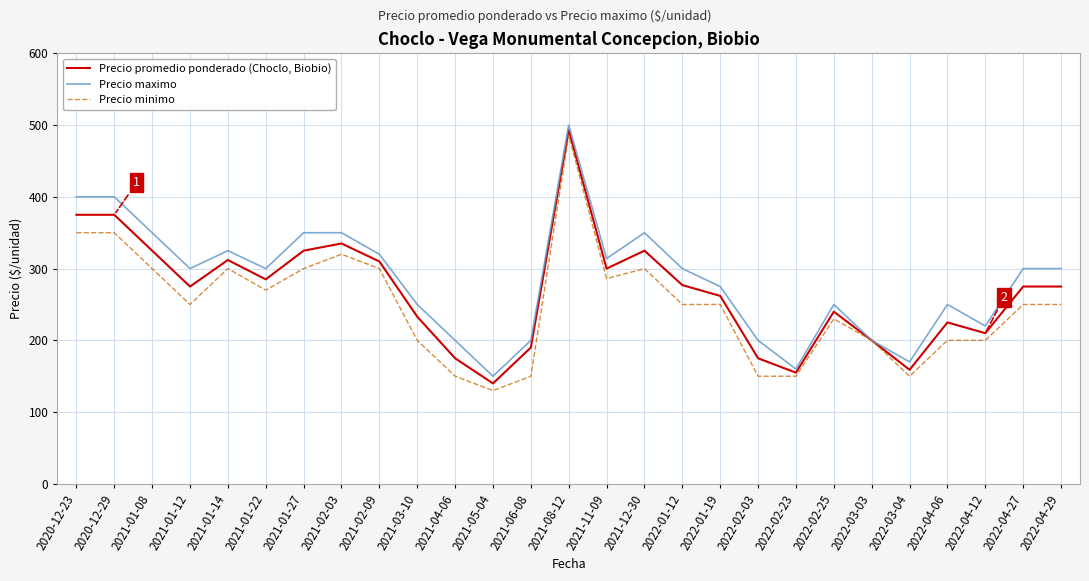

What is the minimum value shown in the chart?

130